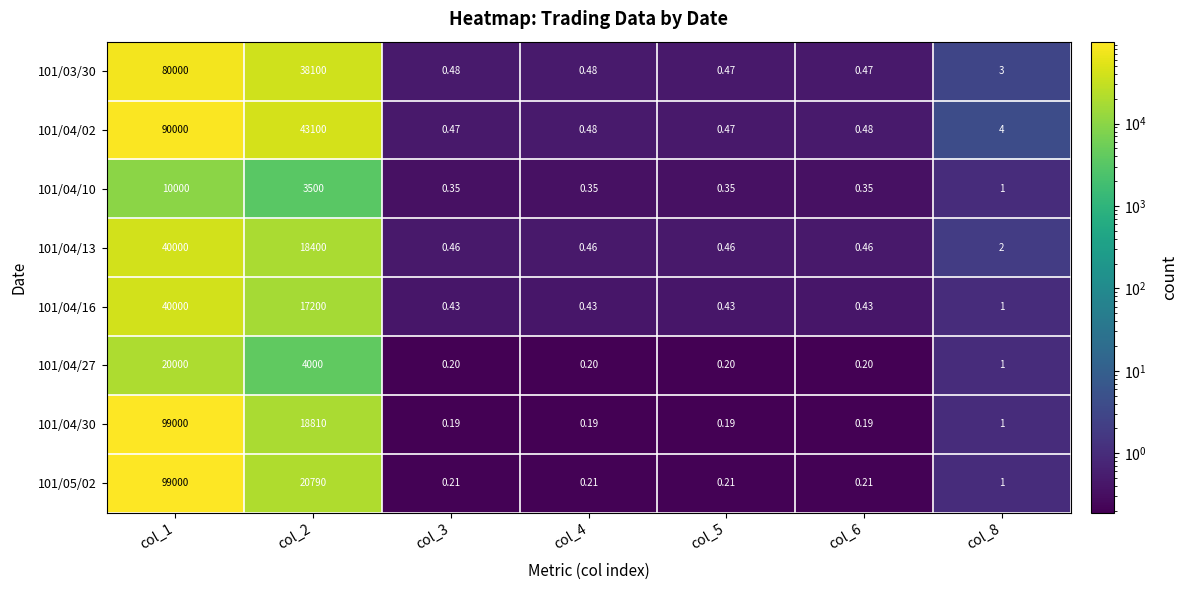

How many series are shown in this chart?

8